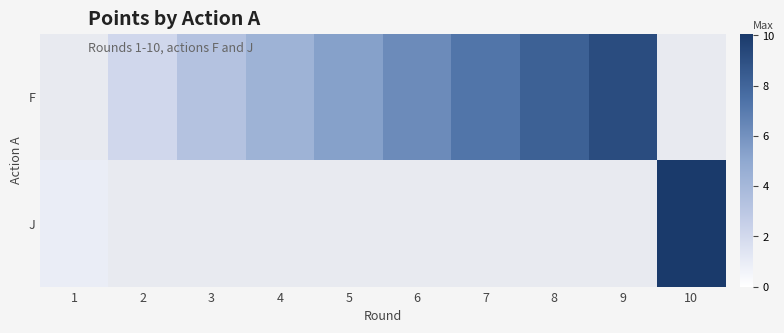

What is the difference between the highest and lowest values at 1?

0.9